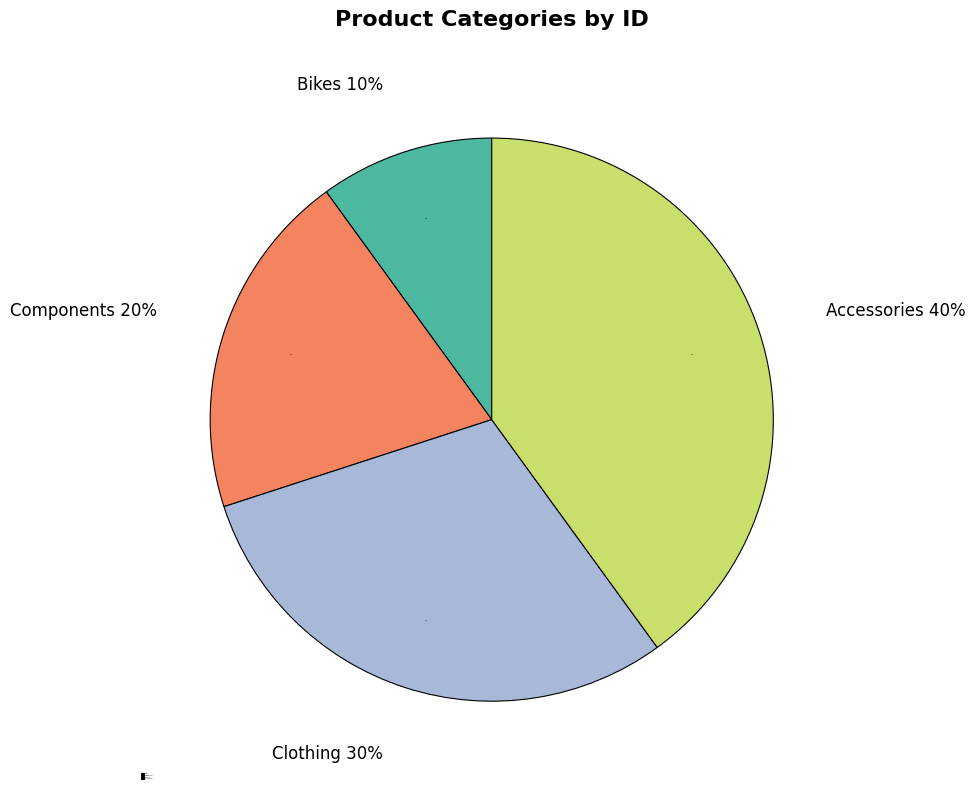

Approximately how many times larger is the value at Clothing compared to Components?

1.5